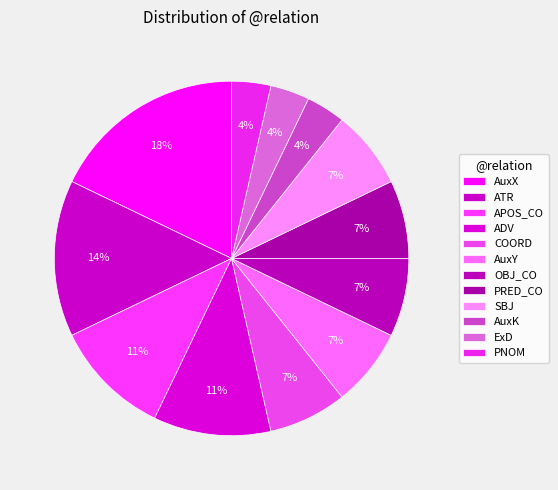

Is the sum of AuxK and ExD greater than half?

No